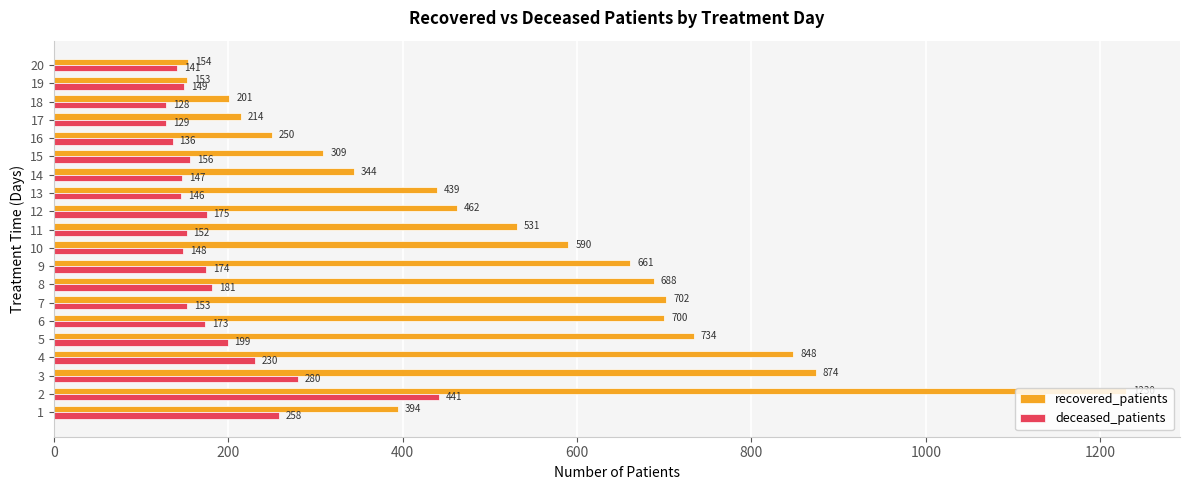

At which label does recovered_patients reach its peak?

2